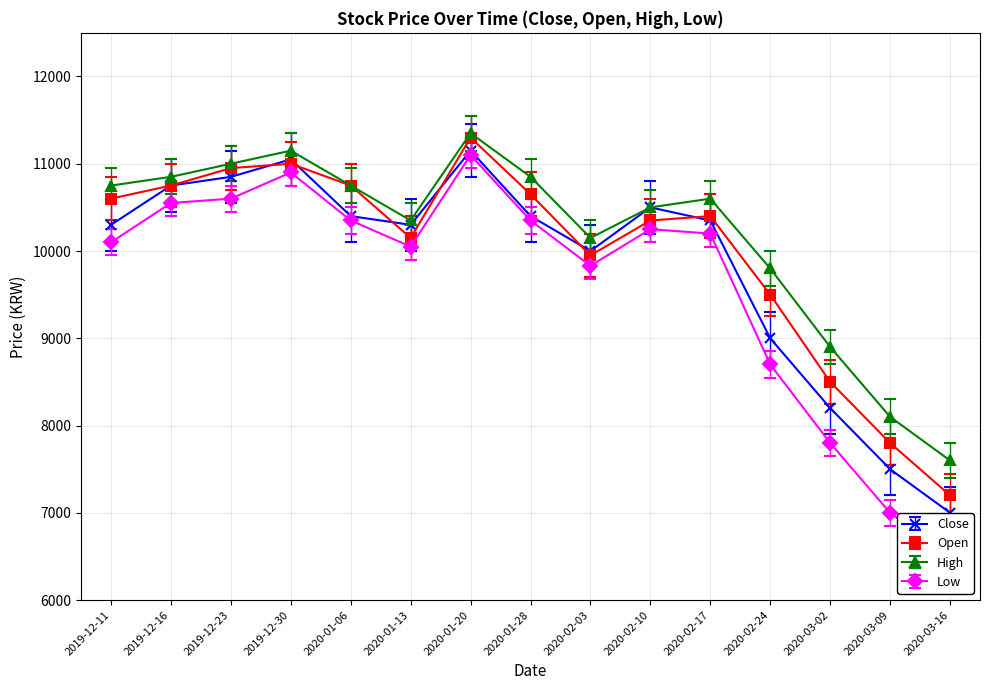

Reading left to right, list all the values displayed in this chart.

Close: 10300	10750	10850	11050	10400	10300	11150	10400	10000	10500	10350	9000	8200	7500	7000
Open: 10600	10750	10950	11000	10750	10150	11300	10650	9950	10350	10400	9500	8500	7800	7200
High: 10750	10850	11000	11150	10750	10350	11350	10850	10150	10500	10600	9800	8900	8100	7600
Low: 10100	10550	10600	10900	10350	10050	11100	10350	9830	10250	10200	8700	7800	7000	6500